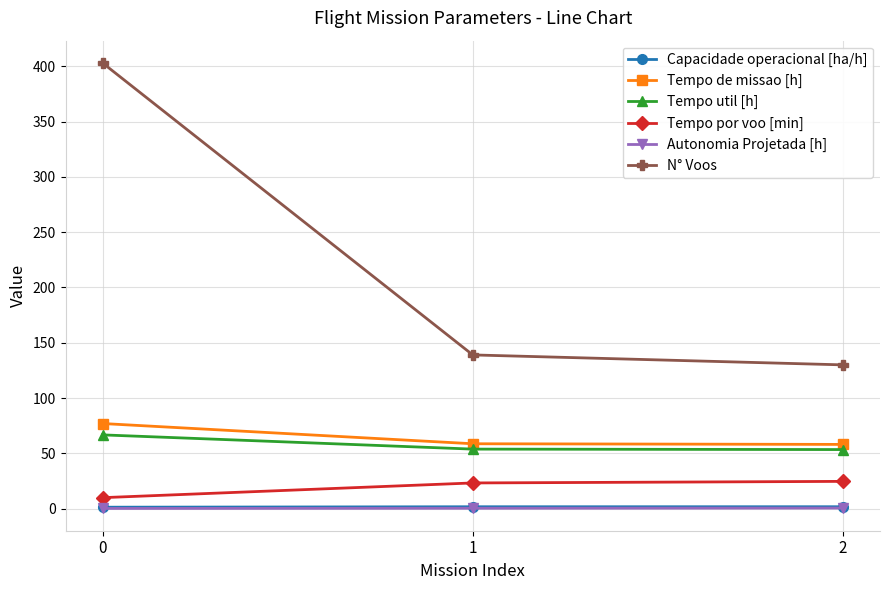

Which series has the largest total across all categories?

N° Voos